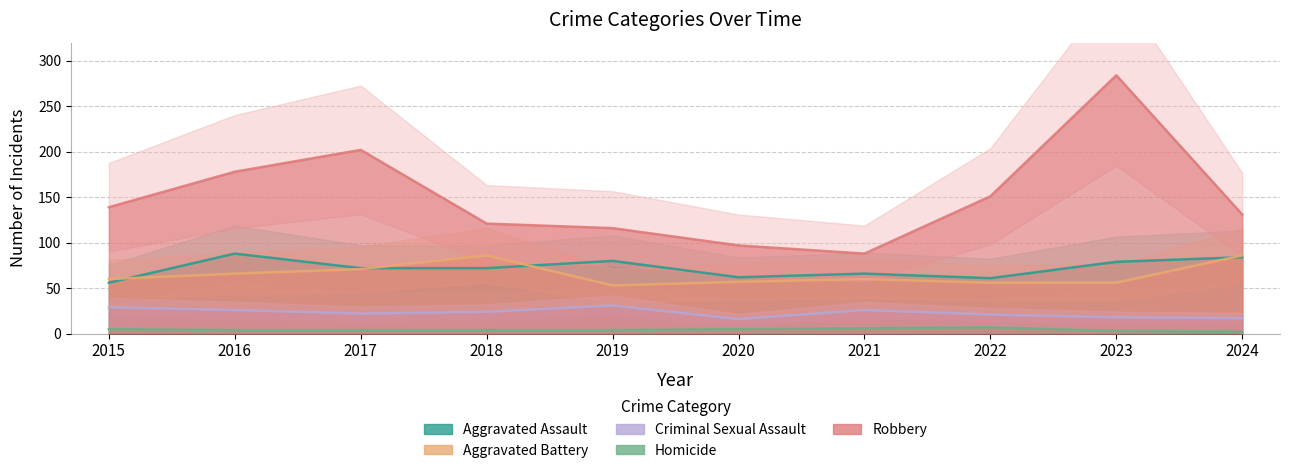

What is the greatest value displayed?

284